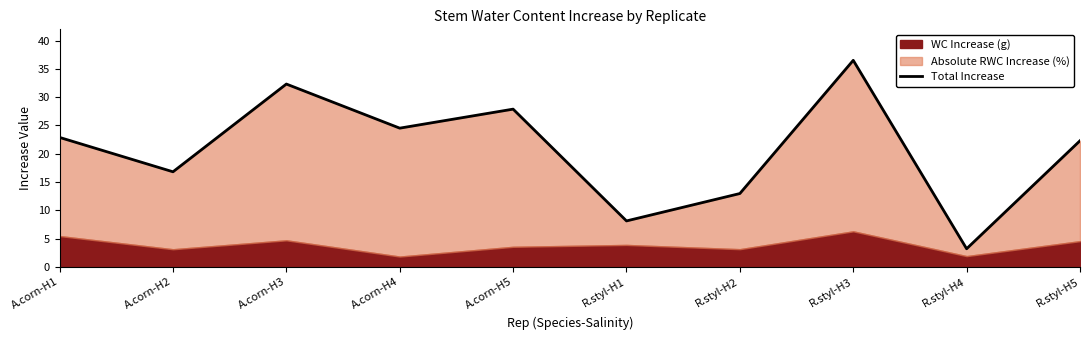

The value at A.corn-H3 is 32.3. True or false?

True